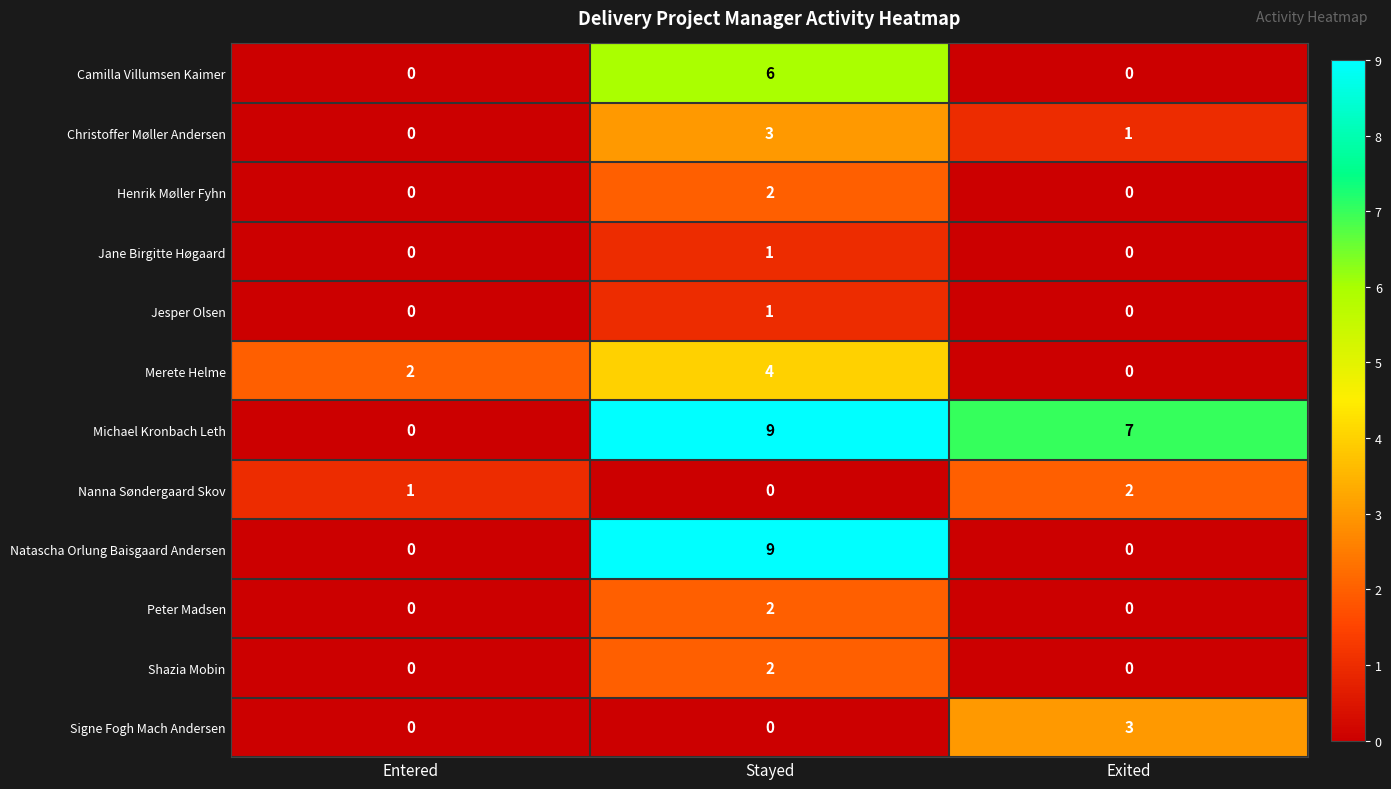

Which series has the largest total across all categories?

Michael Kronbach Leth